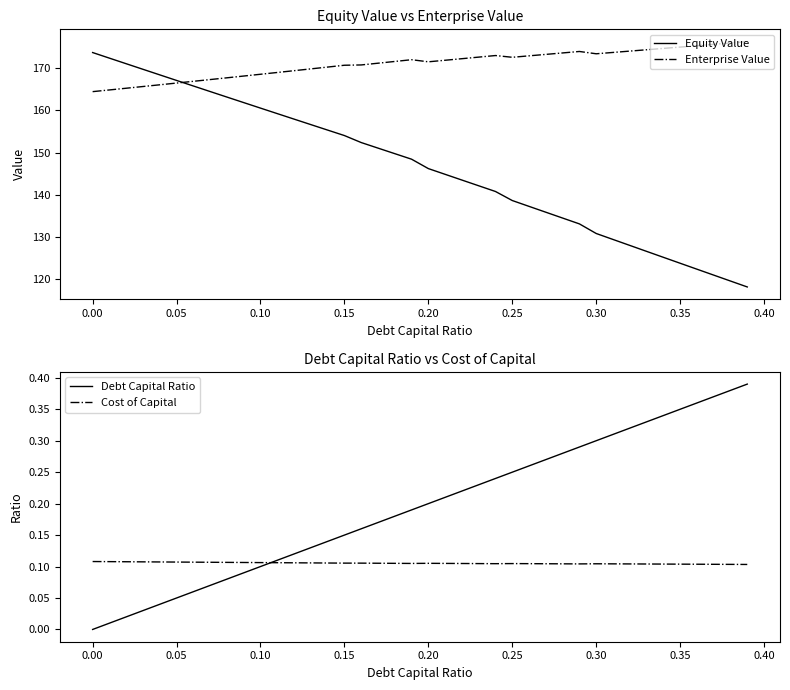

What is the maximum value for Equity Value?

173.7